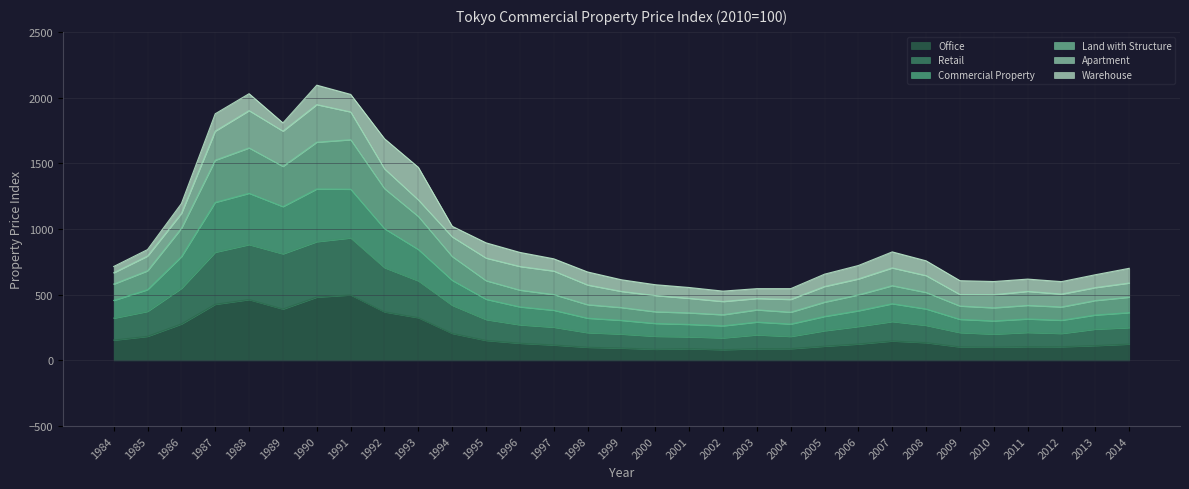

What is the lowest value of the Land with Structure series?

81.3